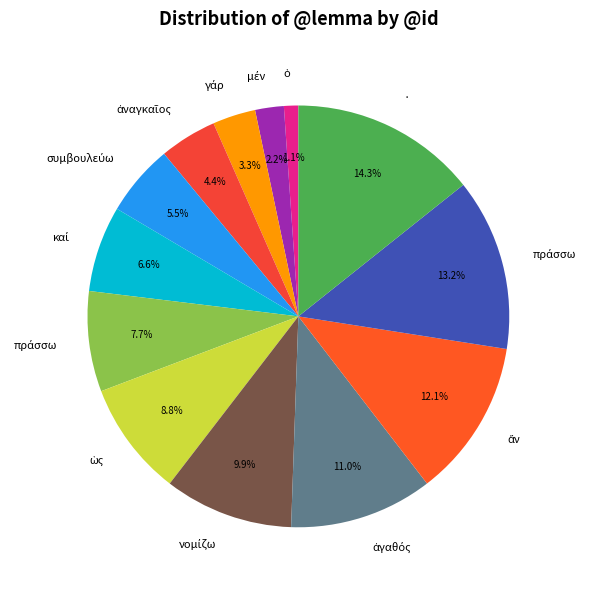

Which slice is the smallest?

ὁ